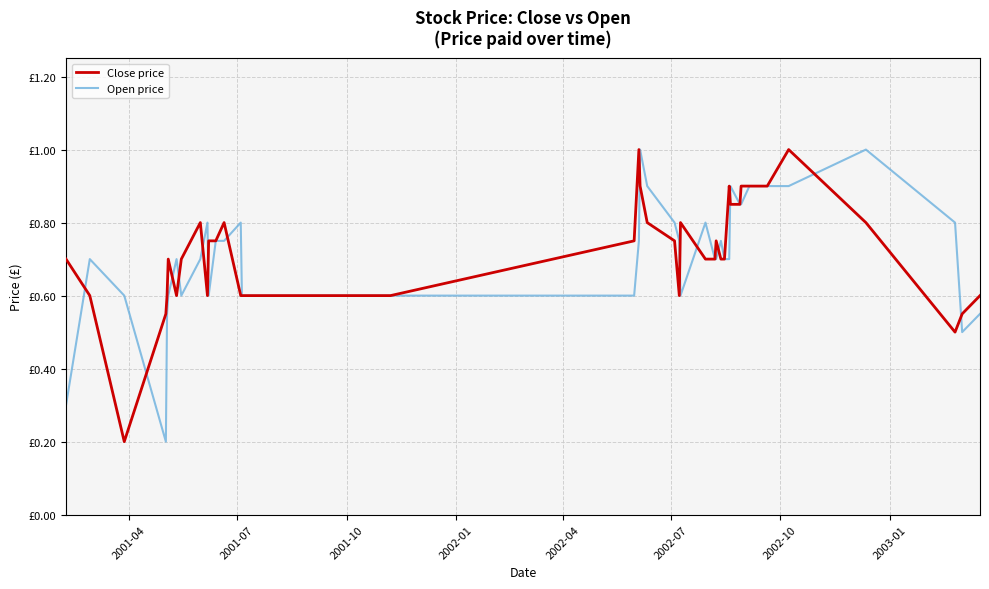

In Close price, how many points are higher than both neighbors (excluding endpoints)?

8